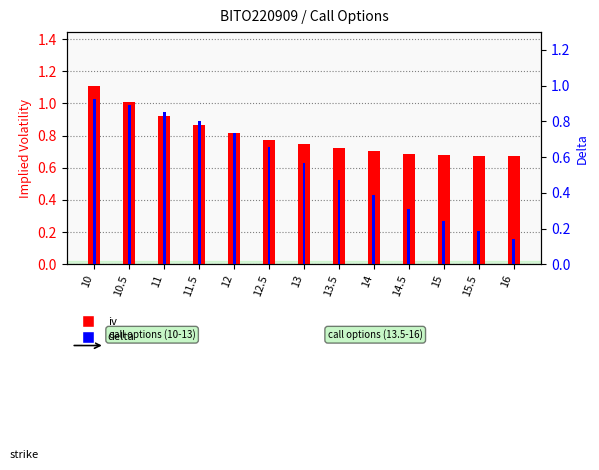

What is the label of the 11th bar from the left?

15